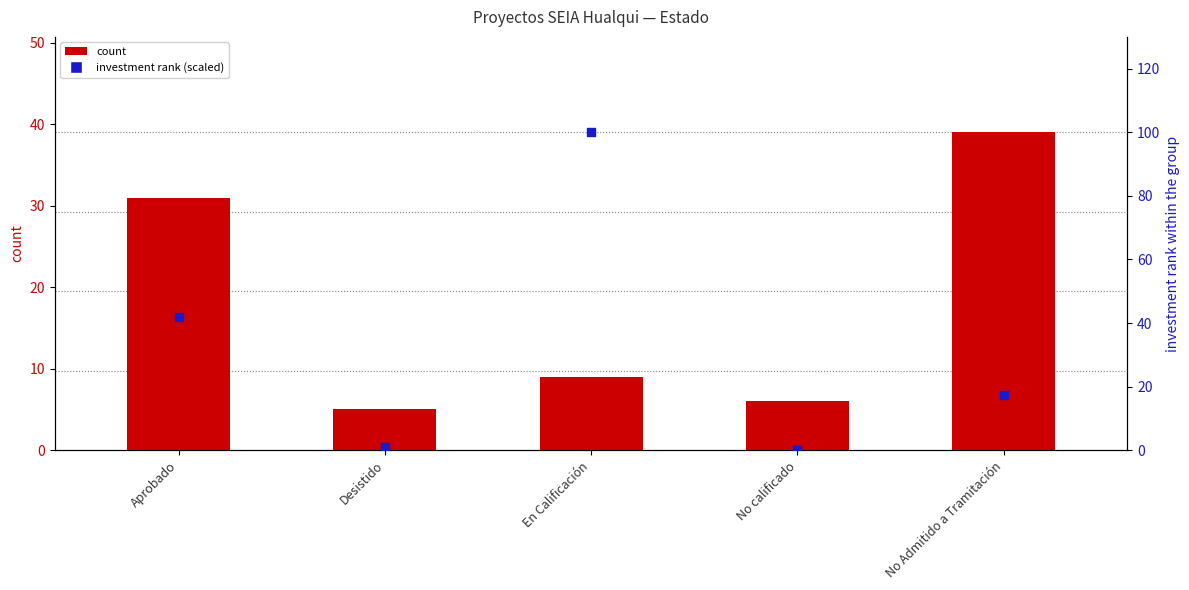

What are all the series names shown in the legend?

count, investment rank (scaled)